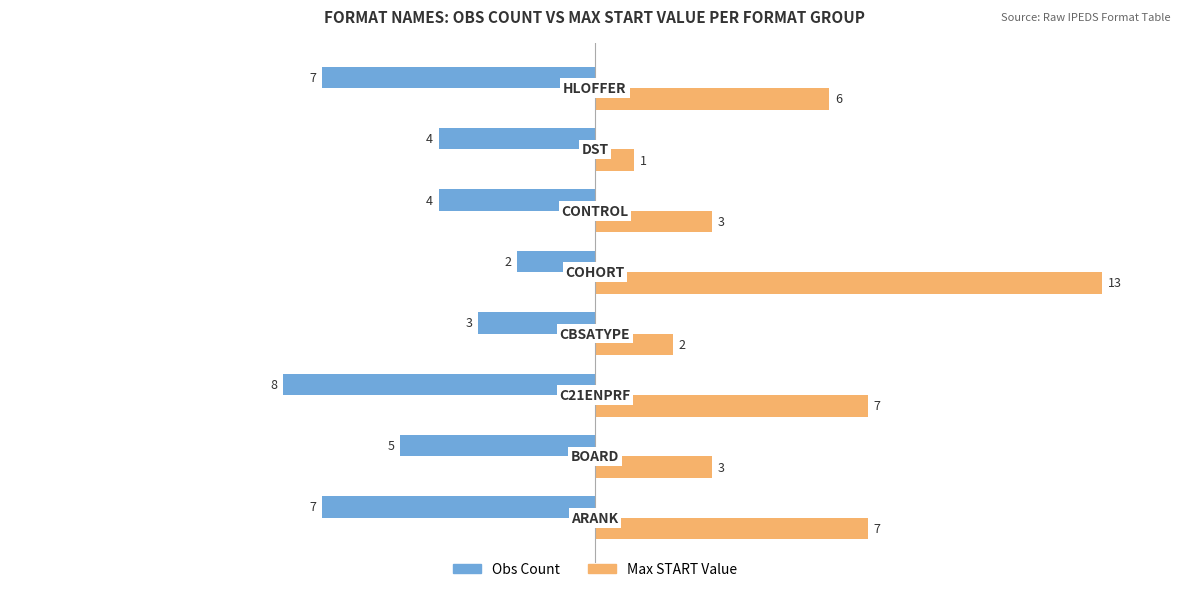

Rank the series by their average value, from lowest to highest.

Obs Count, Max START Value